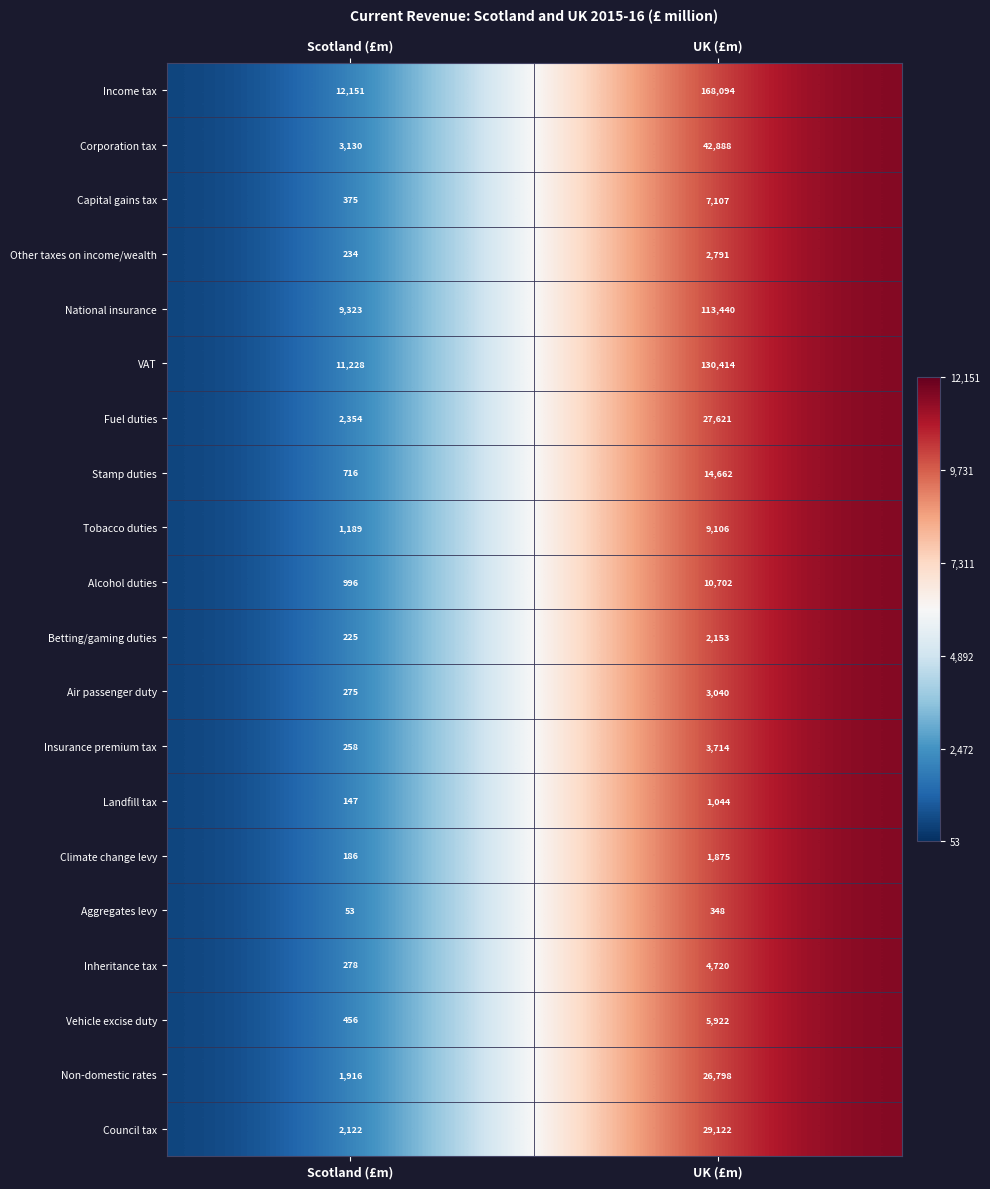

Which category has the lowest value across all series?

Scotland (£m)